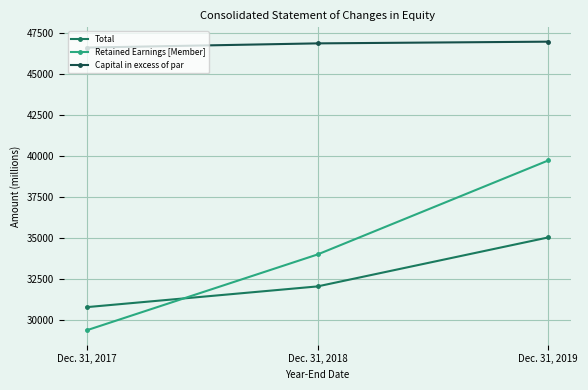

Reading left to right, what are all the values shown in this chart?

Total: Dec. 31, 2017=30801	Dec. 31, 2018=32064	Dec. 31, 2019=35050
Retained Earnings [Member]: Dec. 31, 2017=29391	Dec. 31, 2018=34010	Dec. 31, 2019=39742
Capital in excess of par: Dec. 31, 2017=46622	Dec. 31, 2018=46879	Dec. 31, 2019=46983